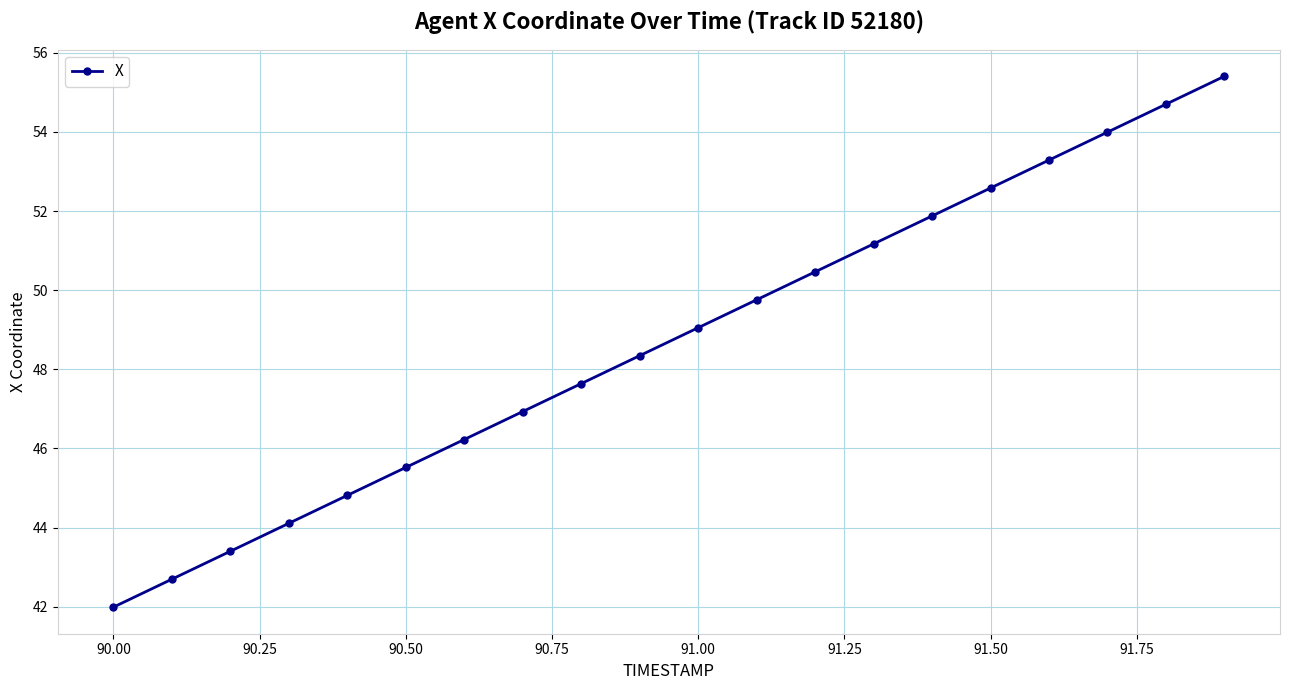

What is the minimum value shown in the chart?

42.0